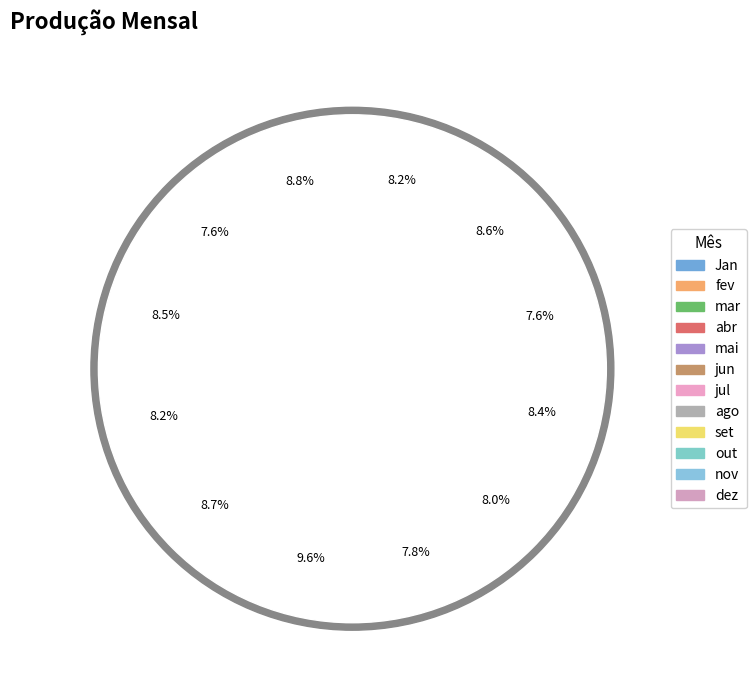

How many slices are in this pie chart?

12